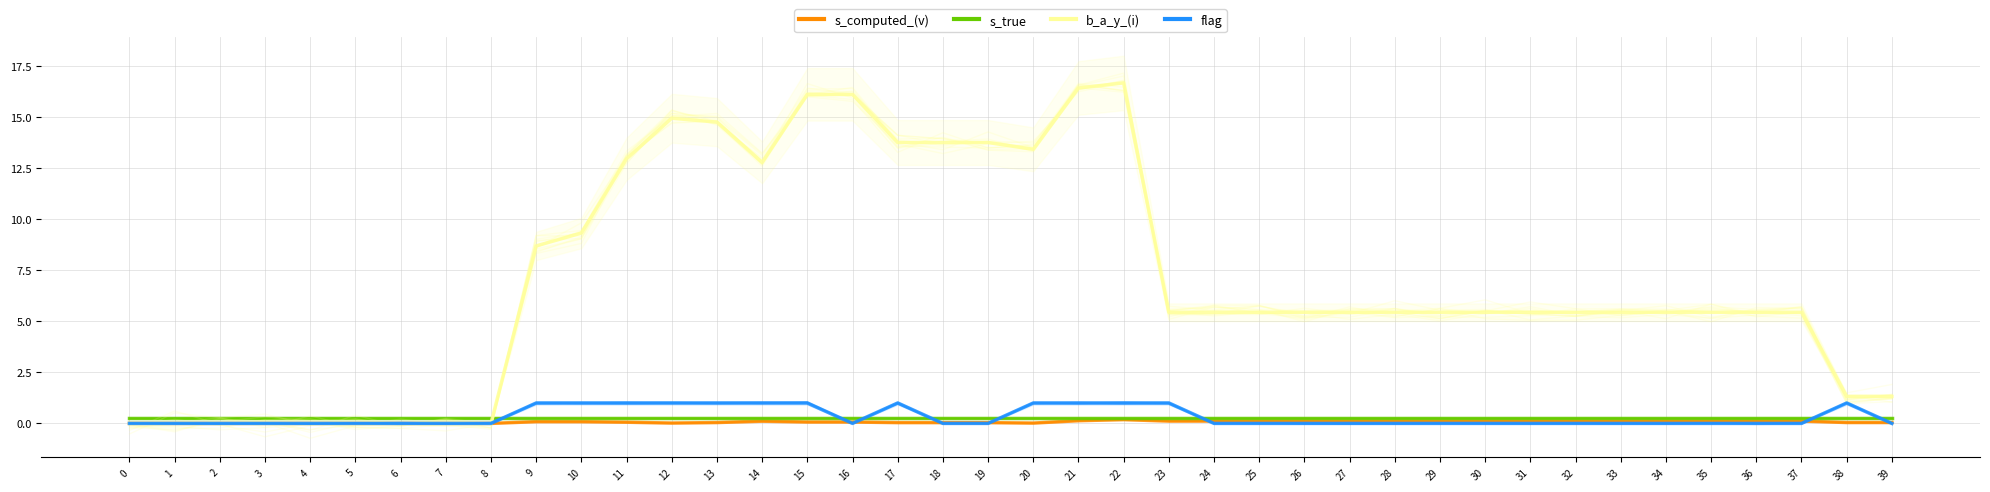

True or false: s_true has more than 1 points higher than both neighbors.

False